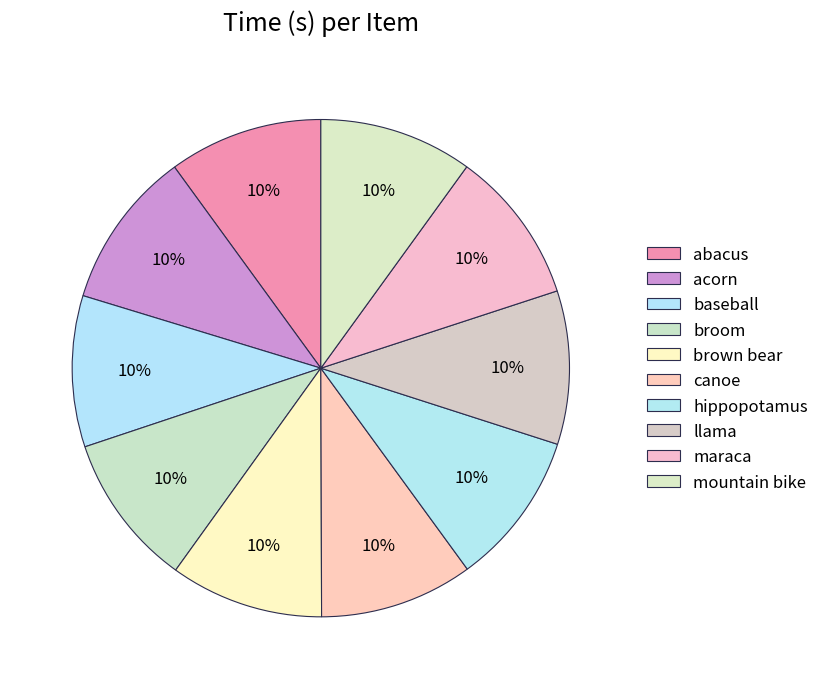

Does brown bear represent more than half of the total?

No